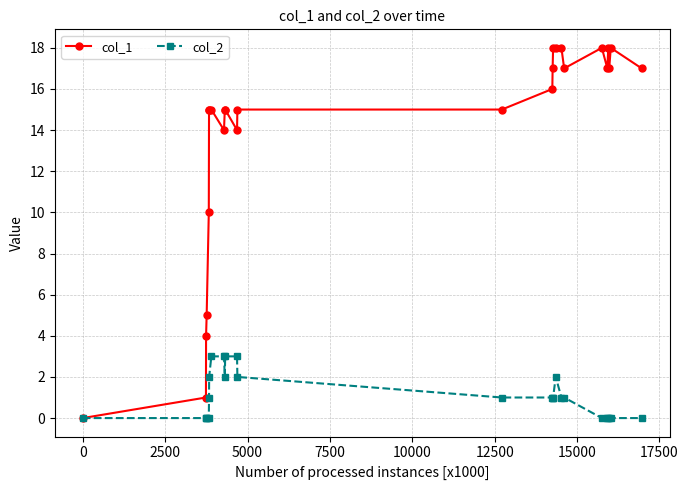

Which series has the largest range (max minus min)?

col_1